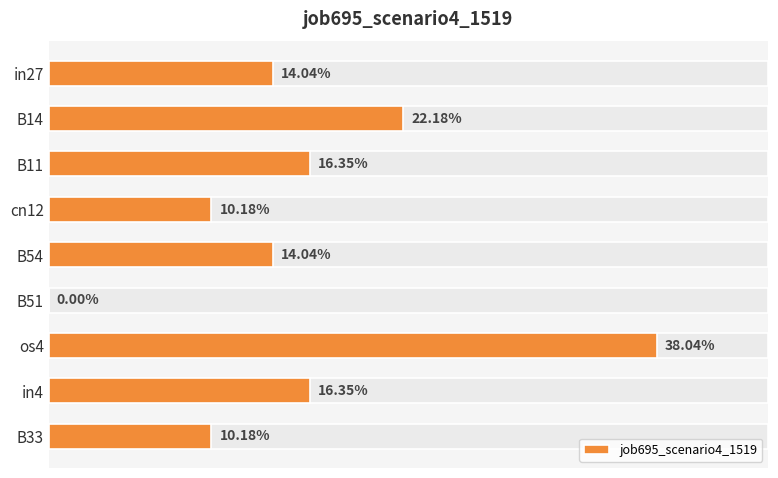

How many distinct data groups are displayed?

1